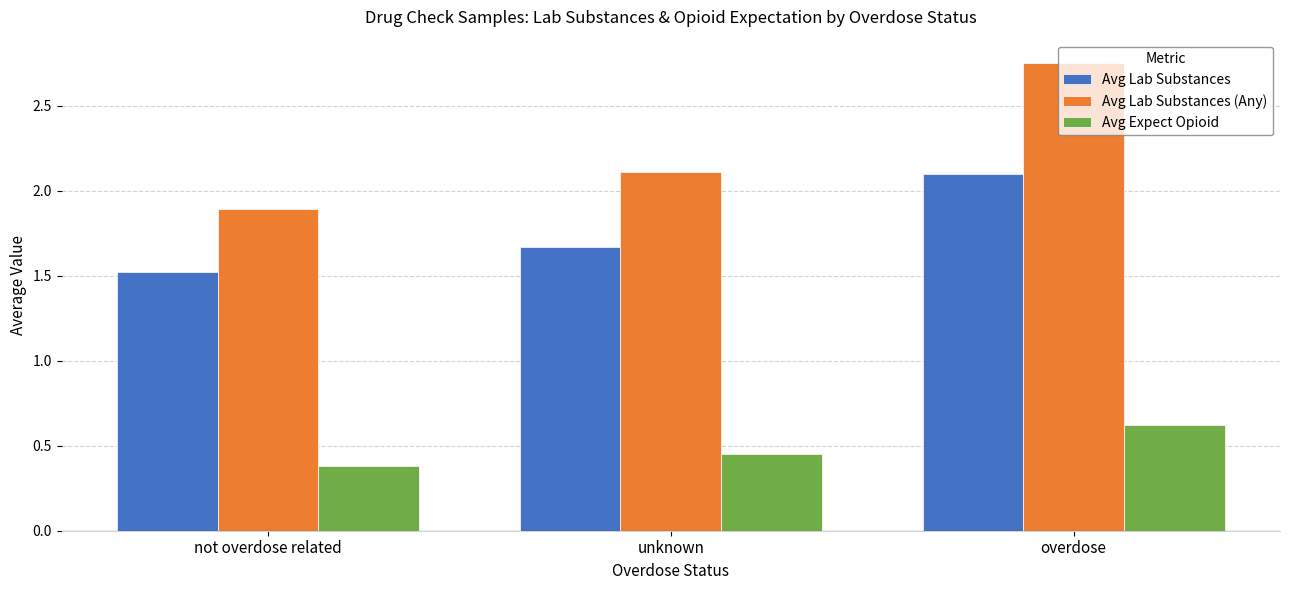

What is the spread (max minus min) of values at overdose?

2.1